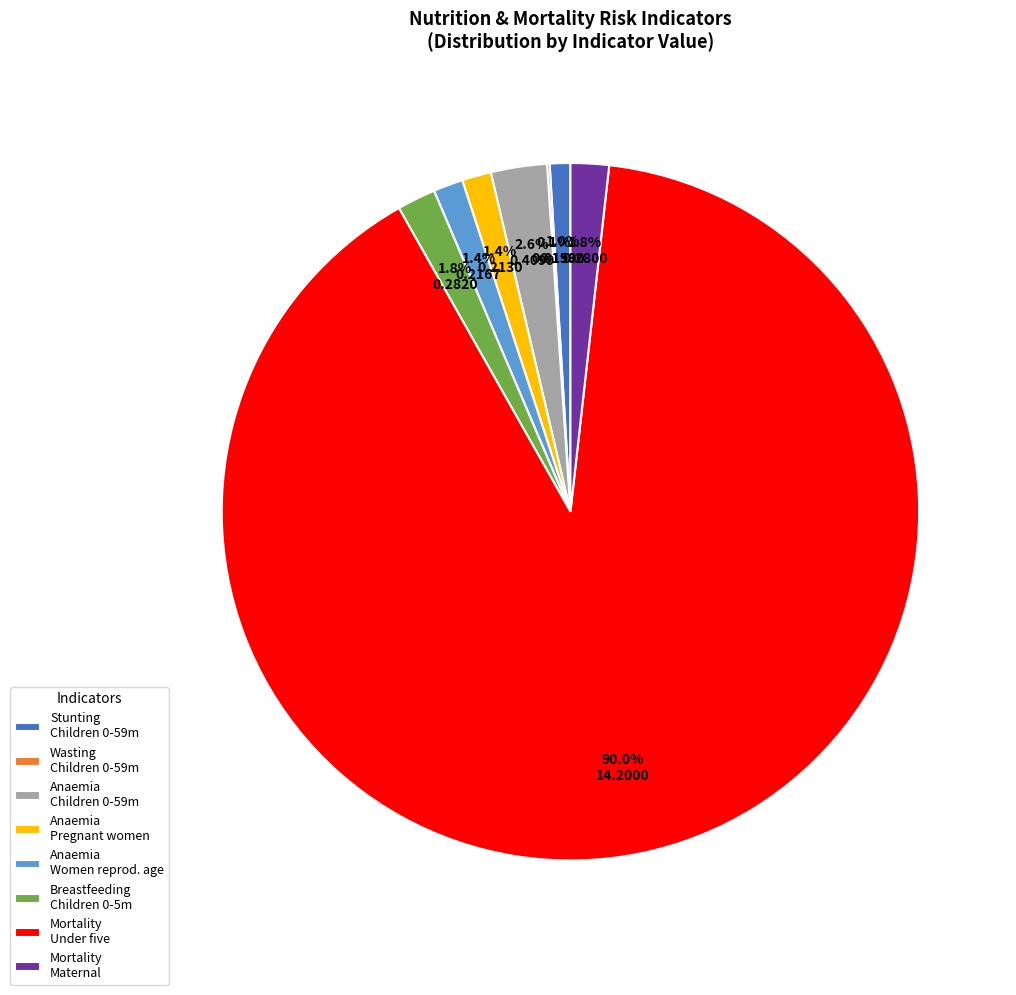

Does any single category account for the majority?

Yes